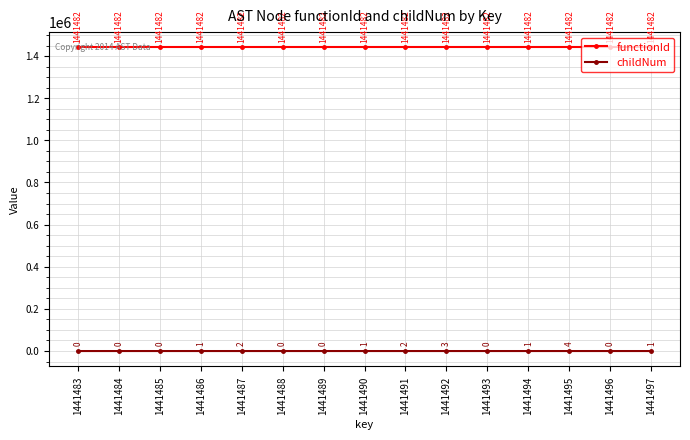

What is the value of the childNum point at the 5th from the left?

2